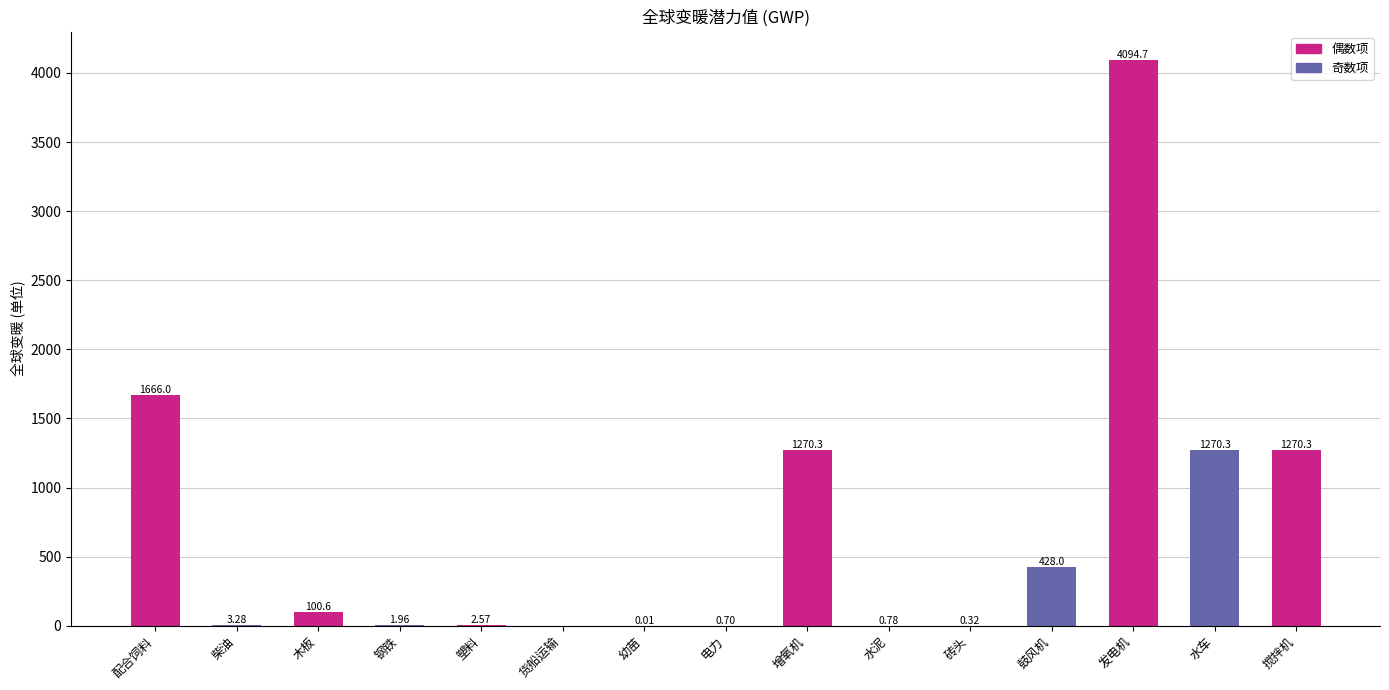

Which has a higher value, 塑料 or 木板?

木板